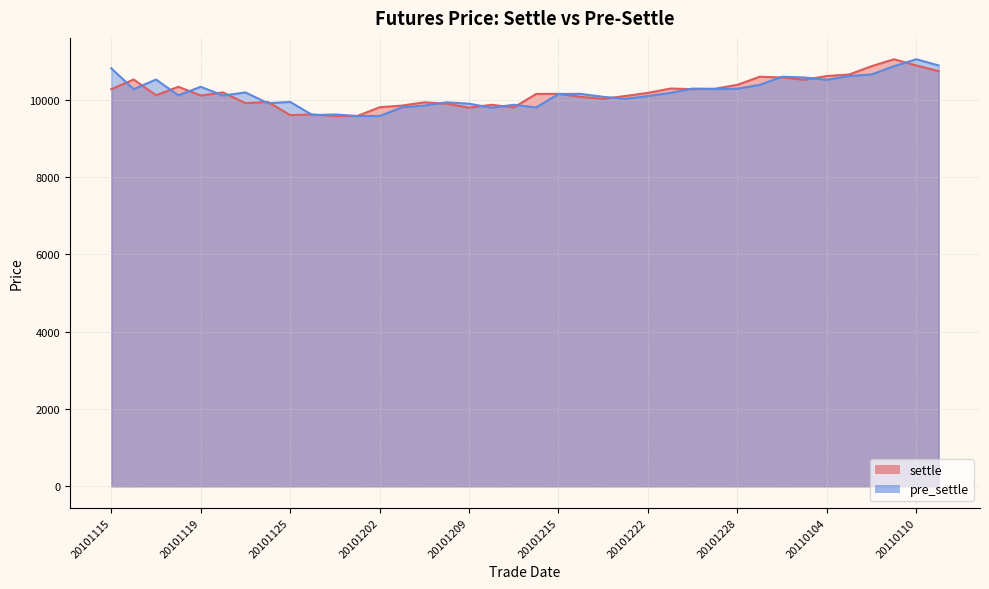

Is it true that pre_settle equals 10020 at 20101221?

True